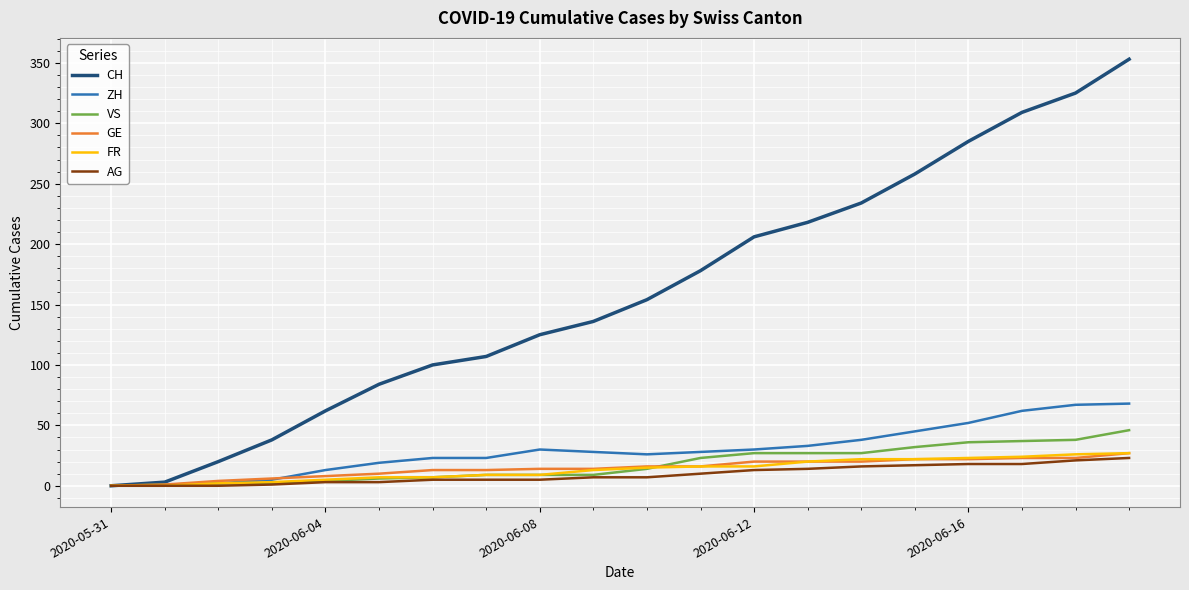

What is the highest value of the AG series?

23